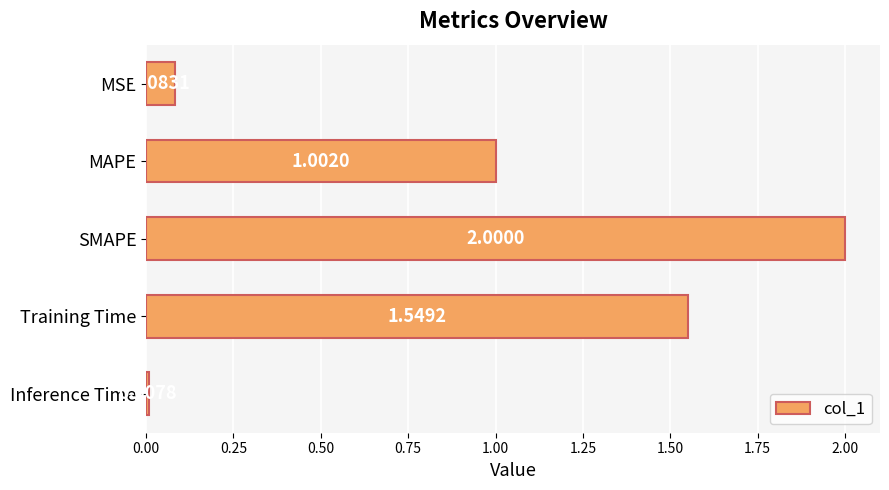

What is the sum of all values?

4.6